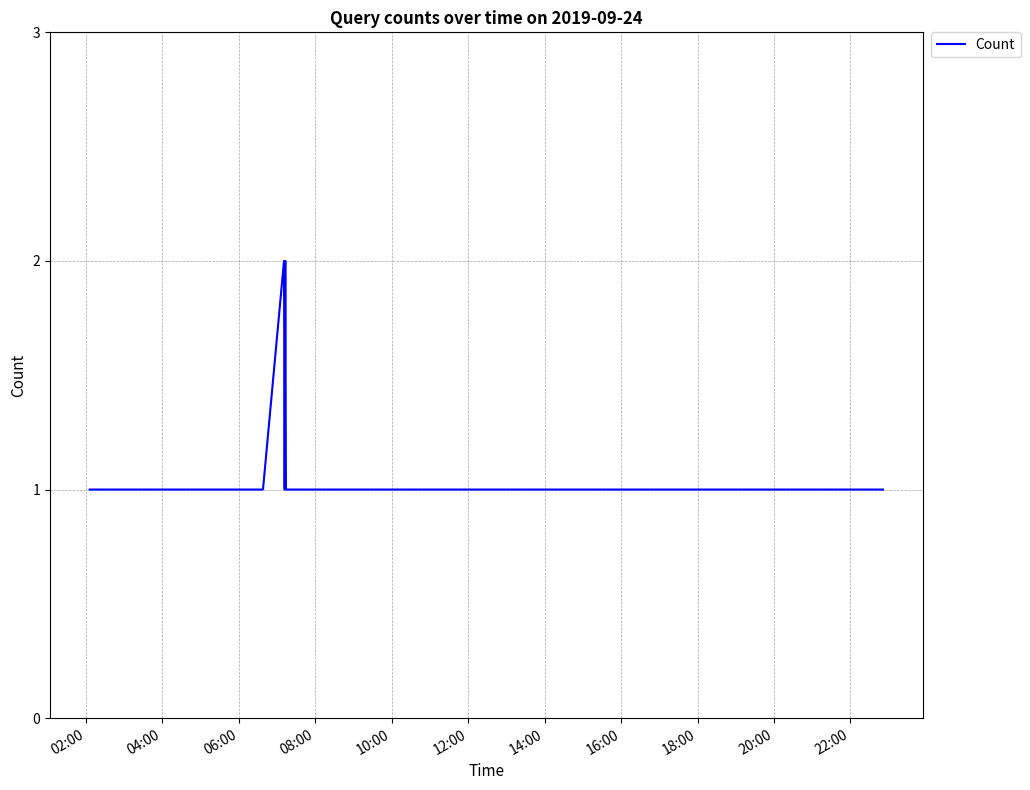

How many series are shown in this chart?

1